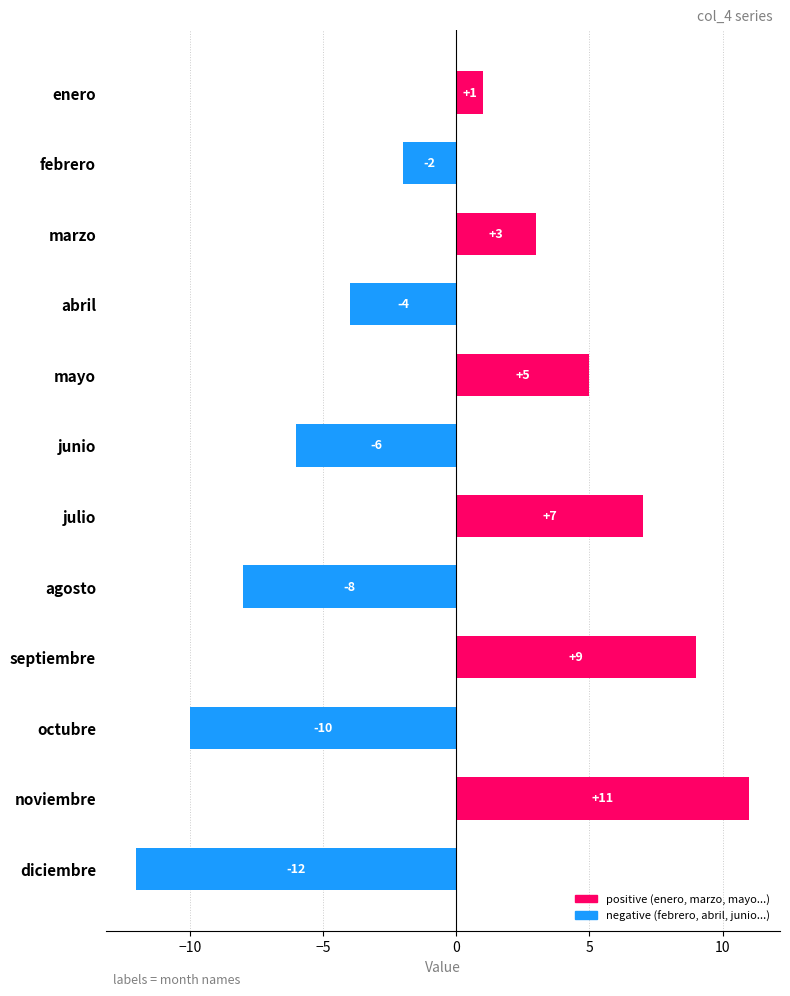

Which label corresponds to the smallest value in the chart?

diciembre